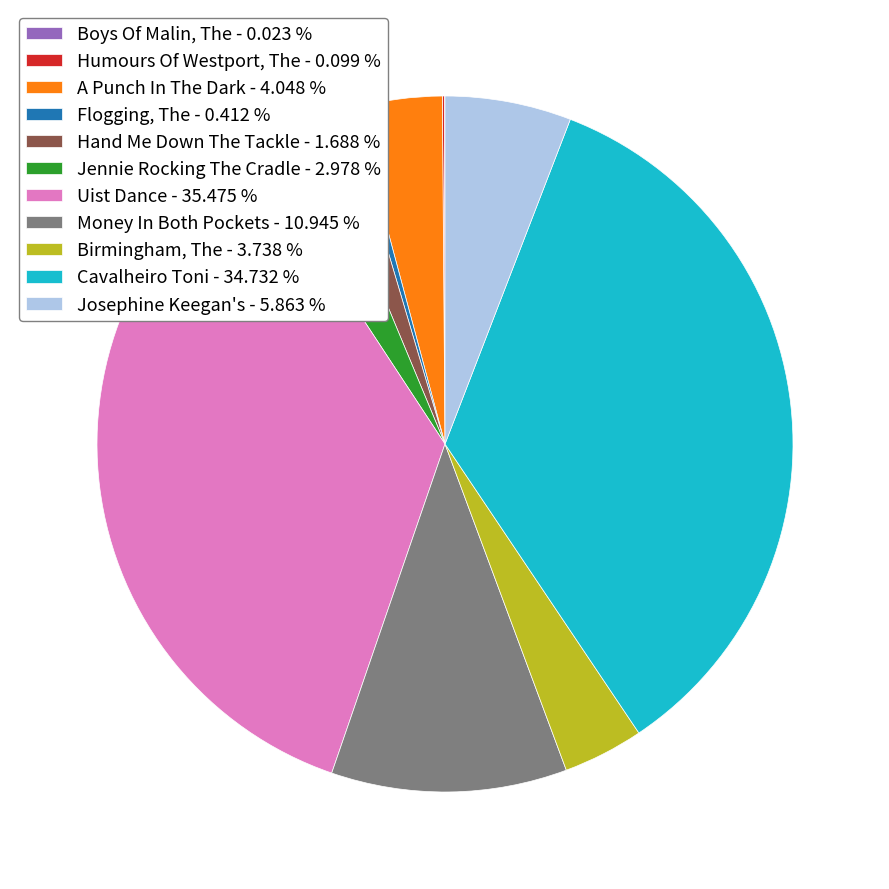

Which has a higher value, Birmingham, The - 3.738 % or Hand Me Down The Tackle - 1.688 %?

Birmingham, The - 3.738 %